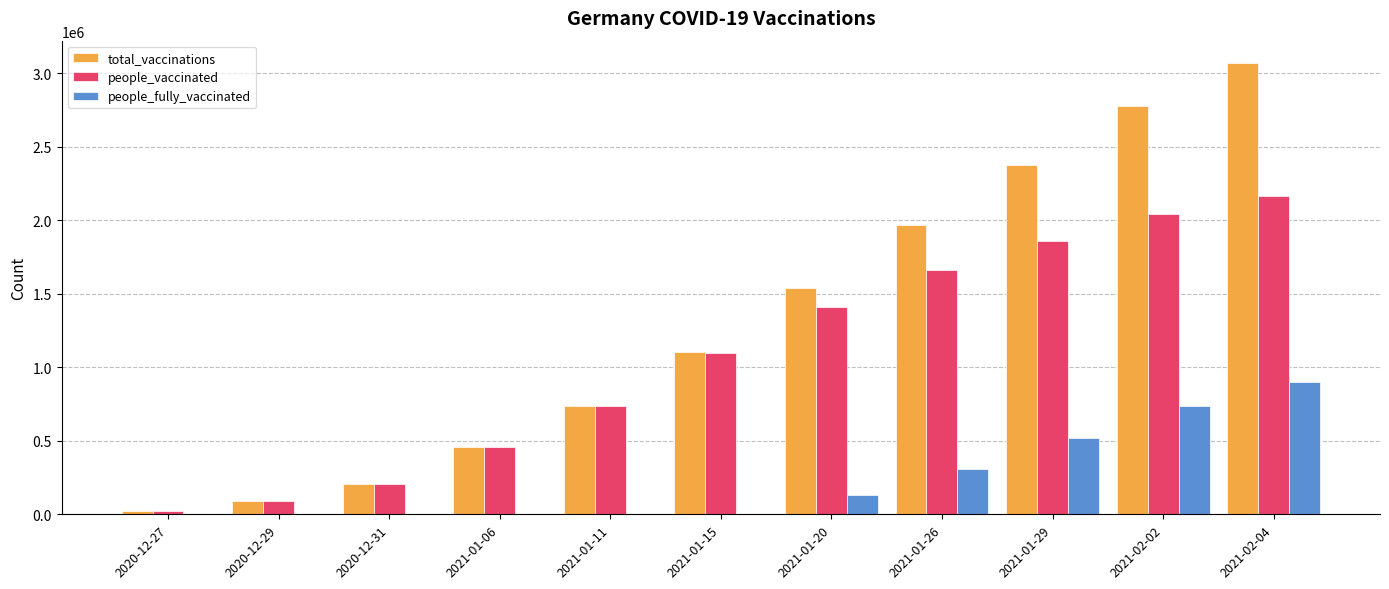

What is the sum of all total_vaccinations values?

14358148